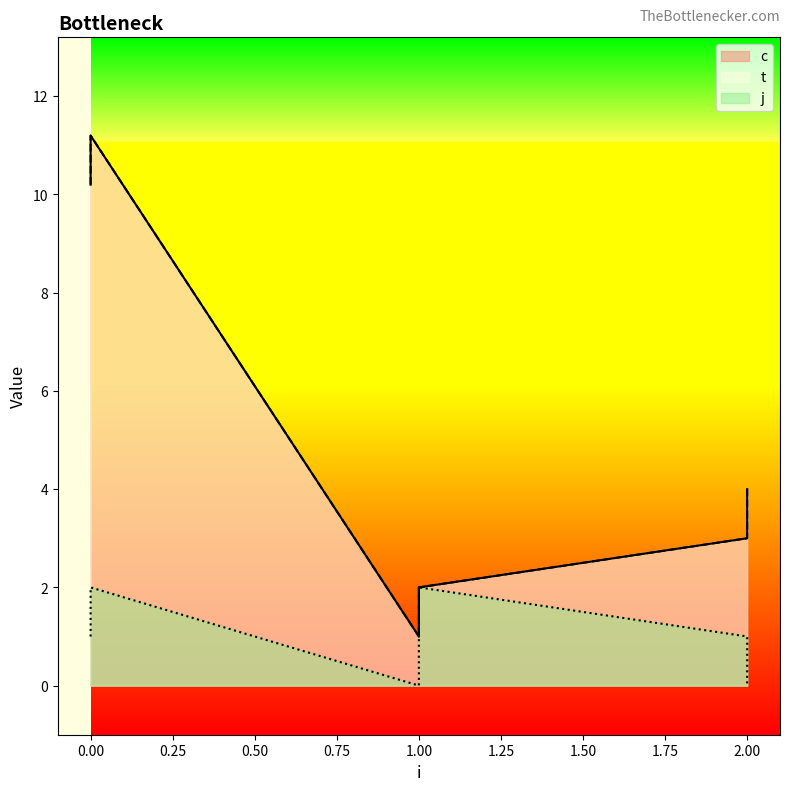

What is the value of the j point at the 1st from the left?

1.0